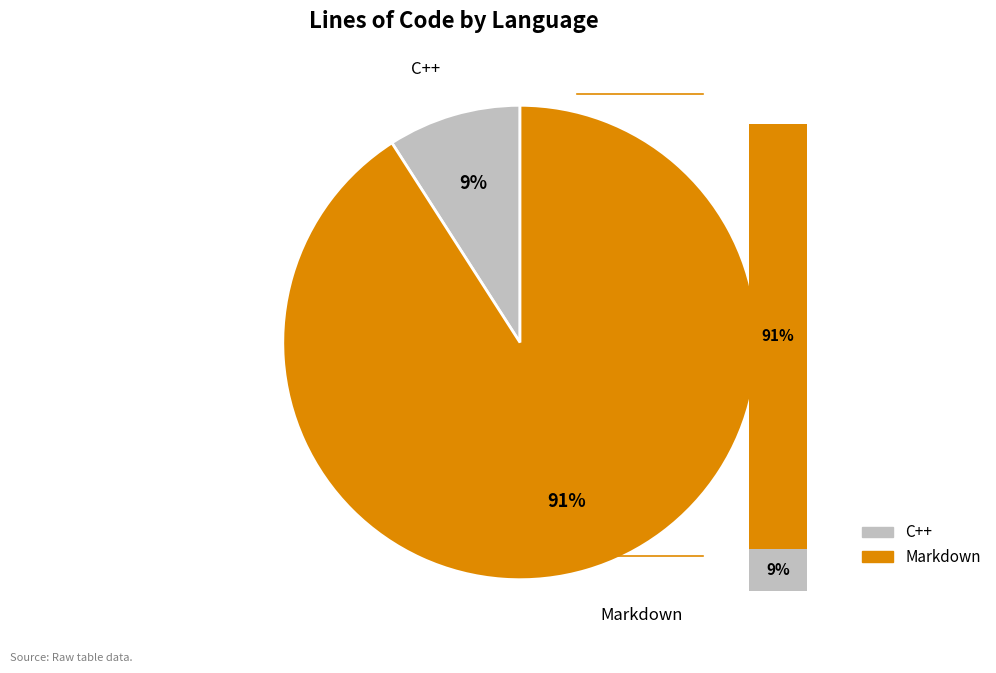

To the nearest percent, what is the difference between the C++ and Markdown slice percentages?

82%